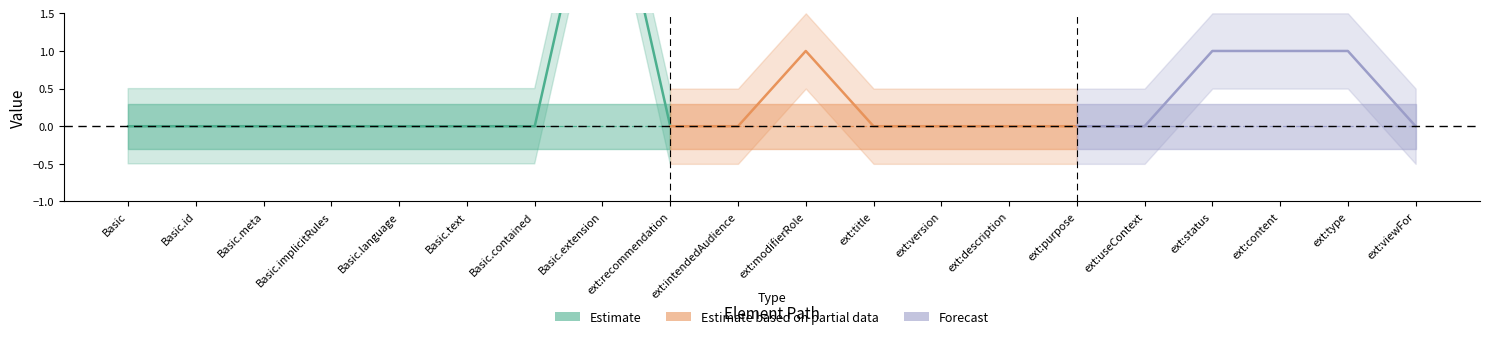

True or false: Min and Base Min intersect in this chart.

False